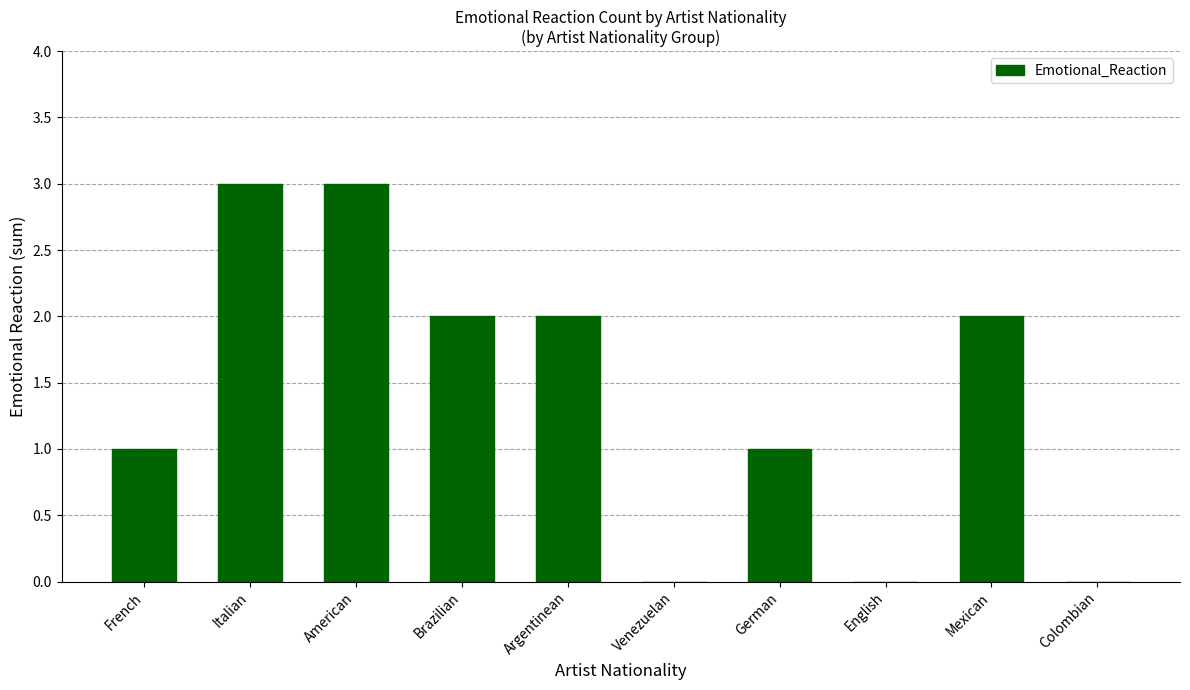

What is the greatest value displayed?

3